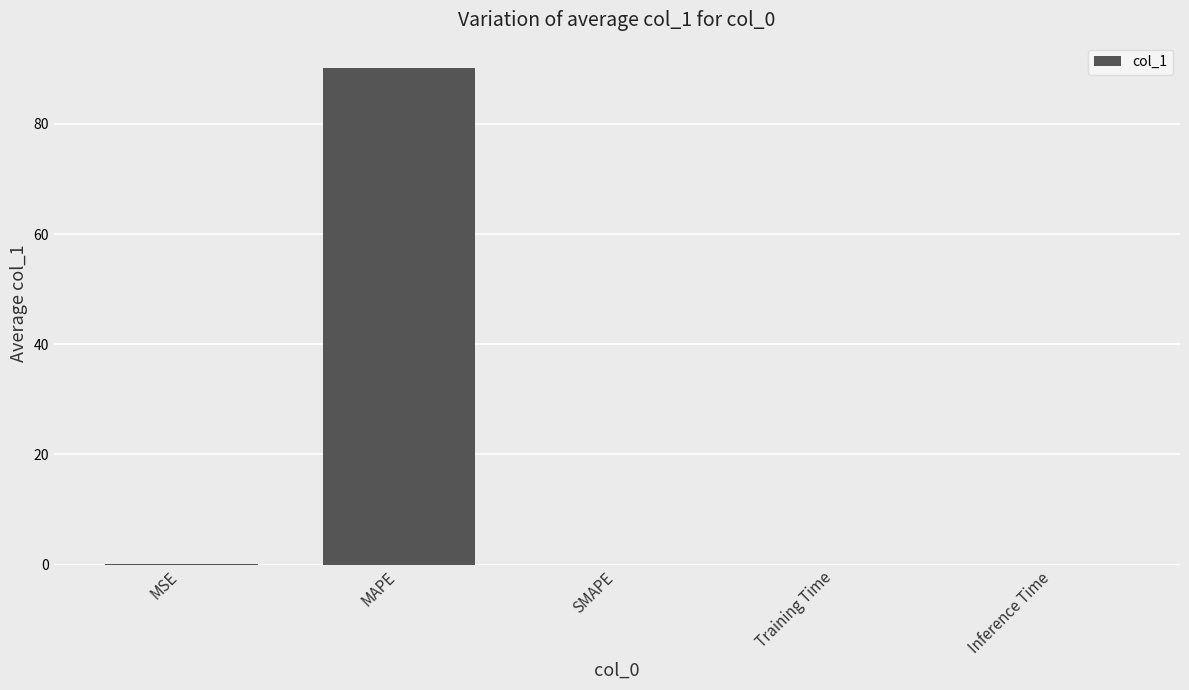

Are the bars grouped side by side (vs. stacked)?

No